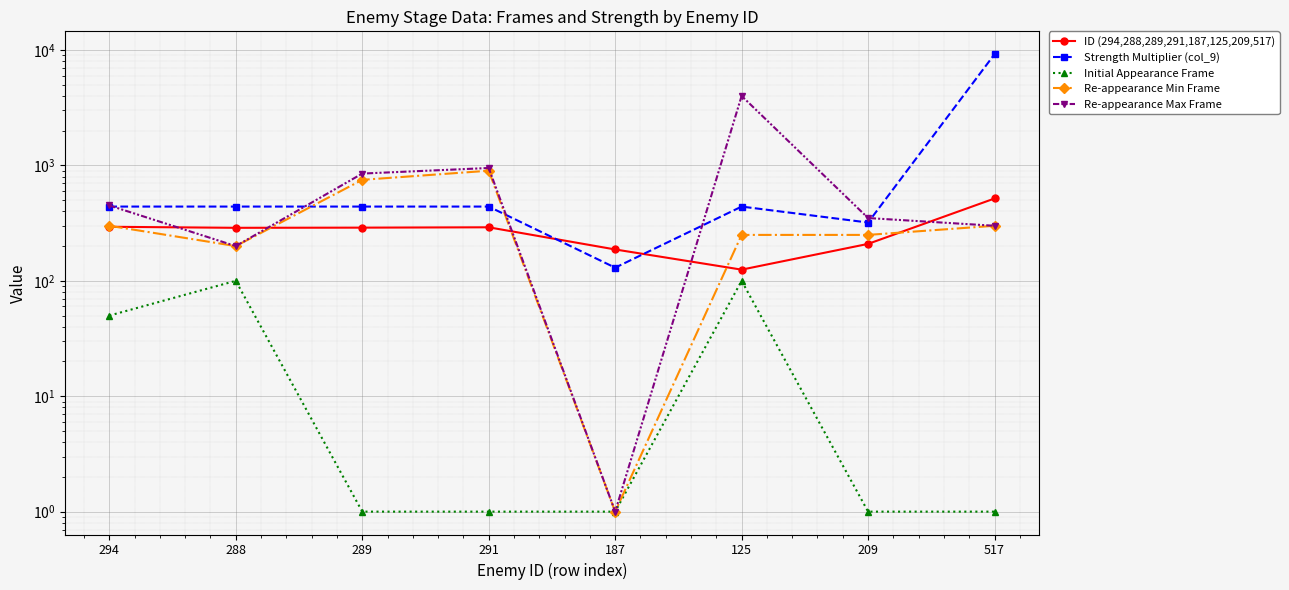

At which category does Initial Appearance Frame reach its first local peak?

288